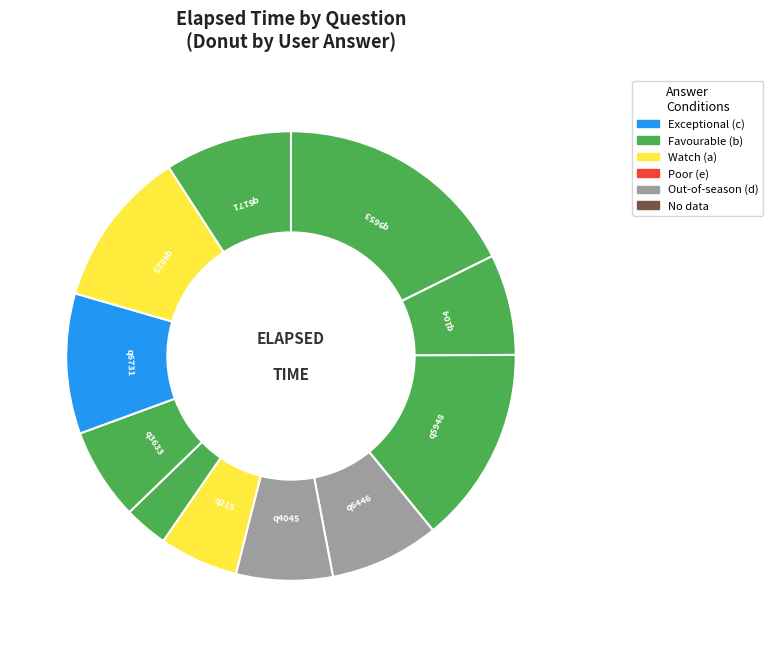

The q215 slice represents 1% of the pie. True or false?

False